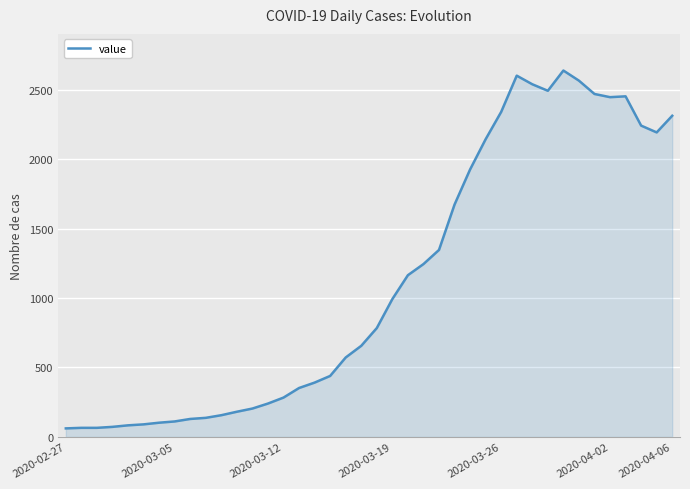

What is the difference between the maximum and minimum values?

2579